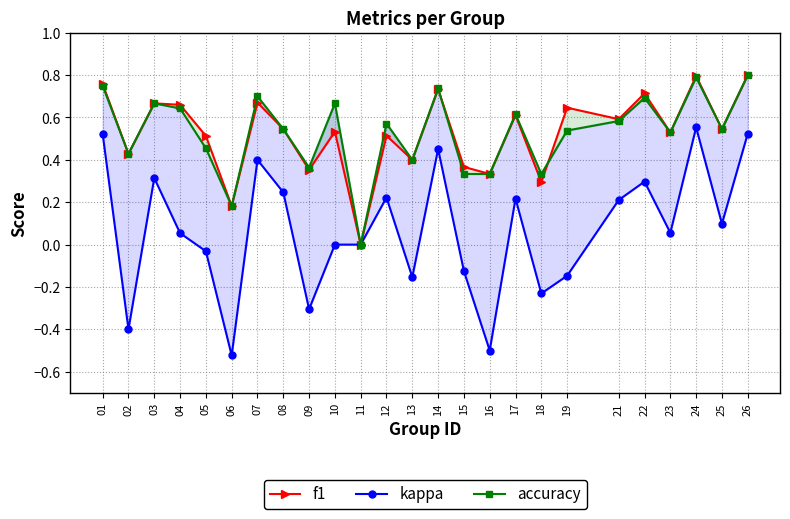

Reading left to right, what are all the values shown in this chart?

f1: 01=0.8	02=0.4	03=0.7	04=0.7	05=0.5	06=0.2	07=0.7	08=0.5	09=0.4	10=0.5	11=0.0	12=0.5	13=0.4	14=0.7	15=0.4	16=0.3	17=0.6	18=0.3	19=0.6	21=0.6	22=0.7	23=0.5	24=0.8	25=0.5	26=0.8
kappa: 01=0.5	02=-0.4	03=0.3	04=0.1	05=-0.0	06=-0.5	07=0.4	08=0.2	09=-0.3	10=0.0	11=0.0	12=0.2	13=-0.2	14=0.5	15=-0.1	16=-0.5	17=0.2	18=-0.2	19=-0.1	21=0.2	22=0.3	23=0.1	24=0.6	25=0.1	26=0.5
accuracy: 01=0.8	02=0.4	03=0.7	04=0.6	05=0.5	06=0.2	07=0.7	08=0.5	09=0.4	10=0.7	11=0.0	12=0.6	13=0.4	14=0.7	15=0.3	16=0.3	17=0.6	18=0.3	19=0.5	21=0.6	22=0.7	23=0.5	24=0.8	25=0.5	26=0.8